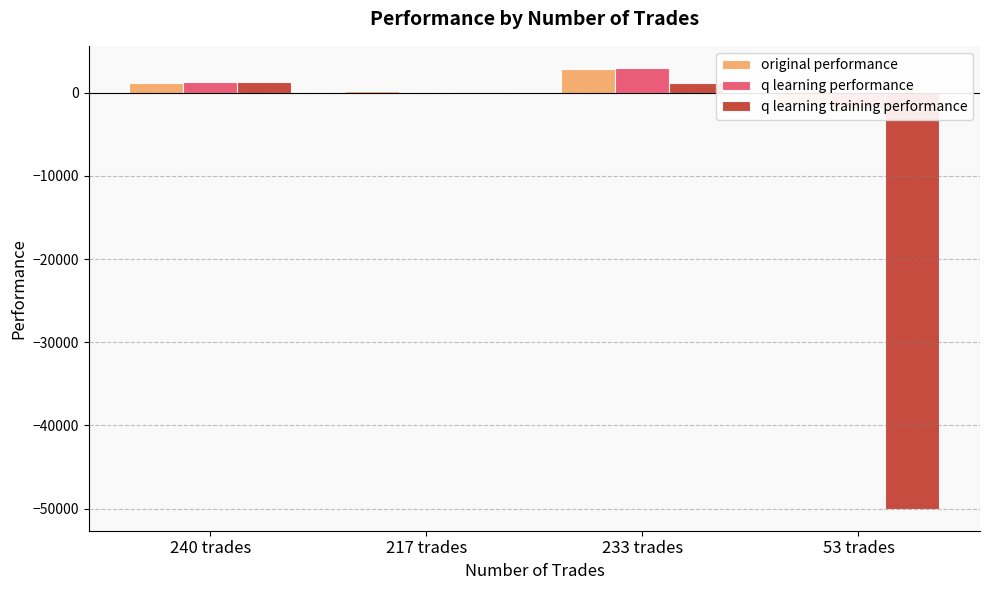

Which series changed the most between 240 trades and 53 trades?

q learning training performance